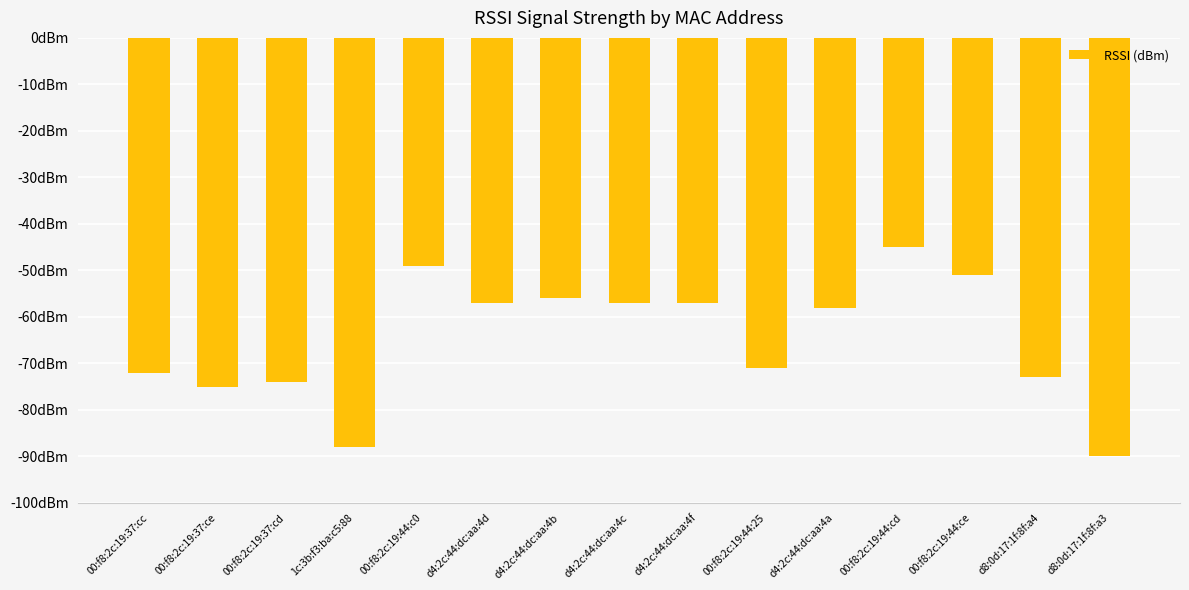

Which label corresponds to the largest value in the chart?

00:f8:2c:19:44:cd